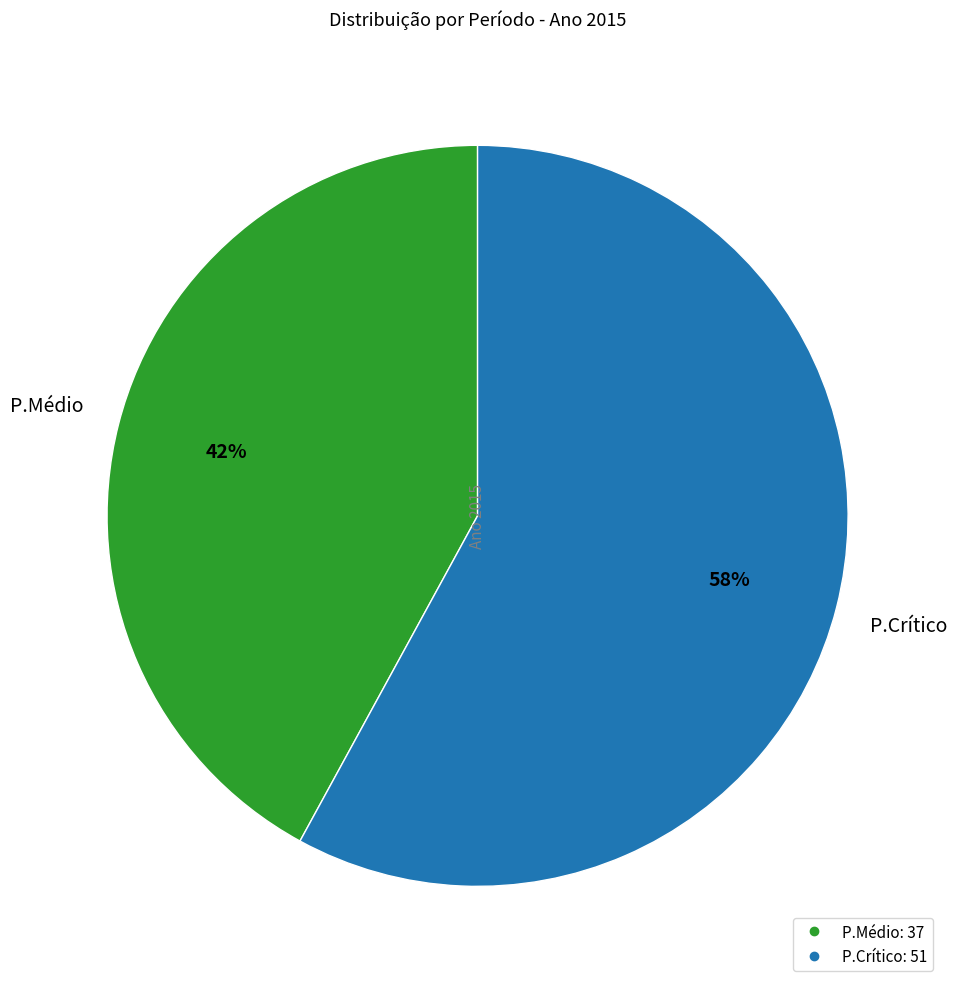

To the nearest percent, what is the combined percentage of P.Crítico and P.Médio?

100%